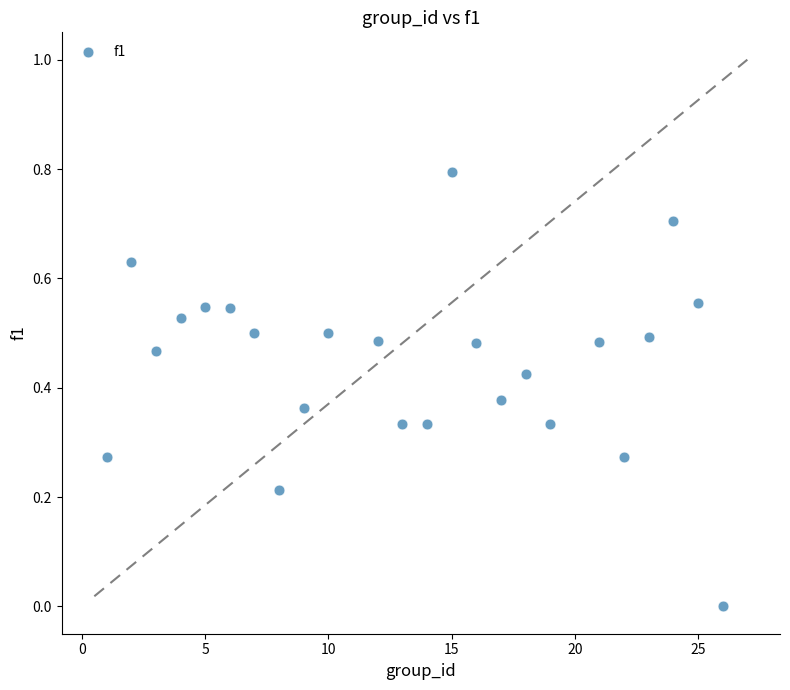

What is the range of Y values (max minus min)?

0.8